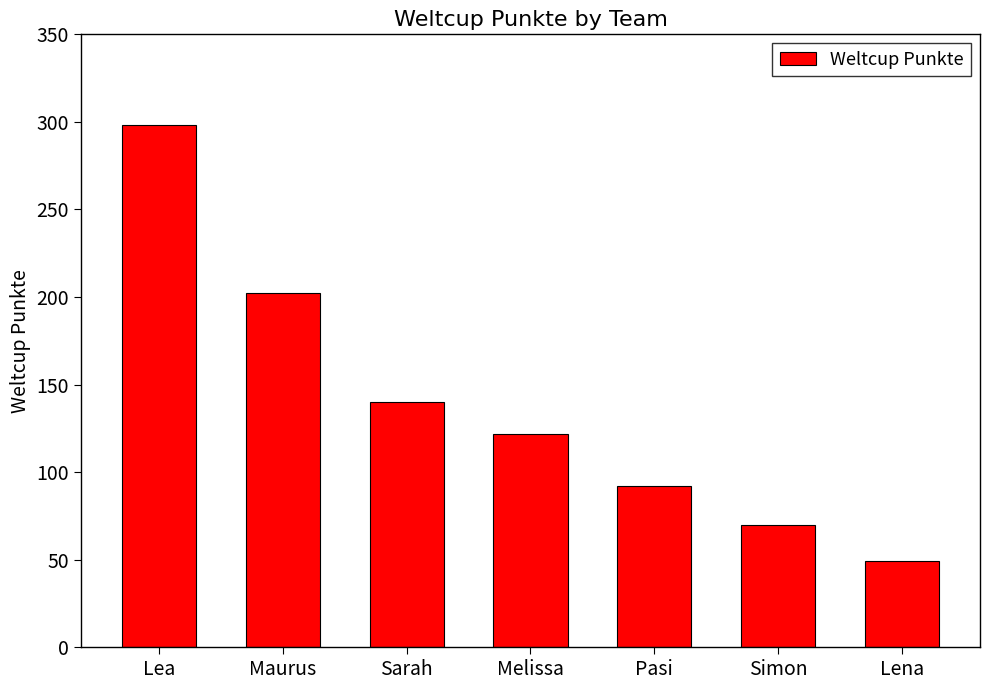

At which label does the data first exceed 122?

Lea